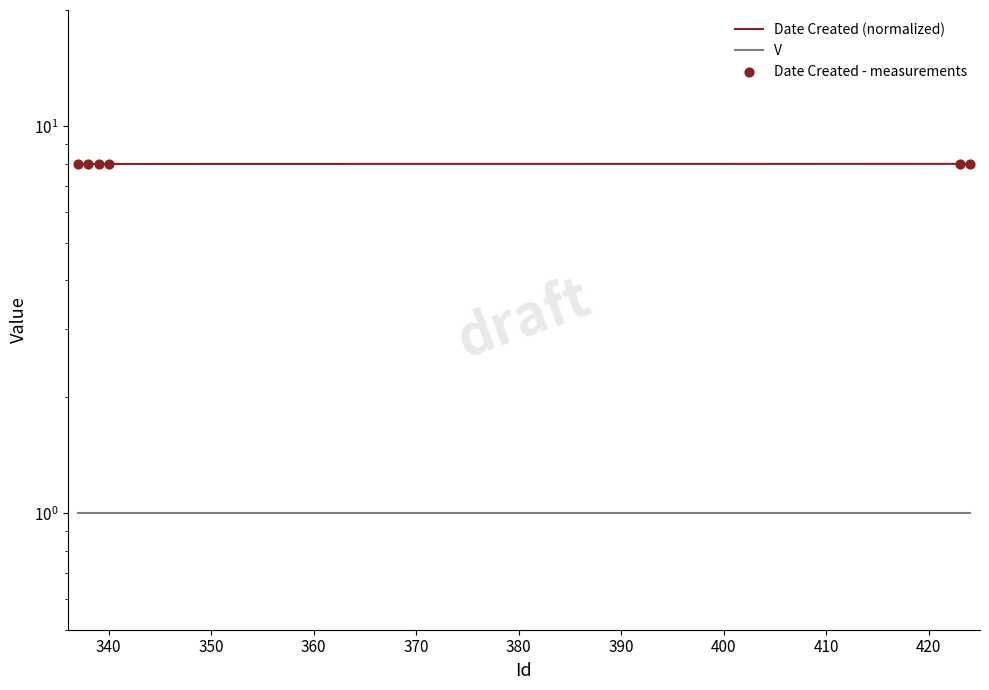

Is the value of V at 350 greater than the value of Date Created - measurements at 330?

No